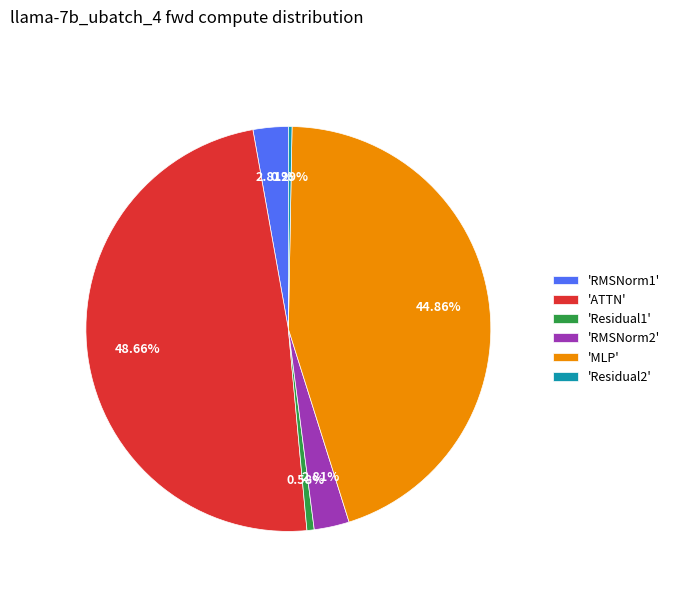

To the nearest percent, what is the difference between the largest and smallest slice percentages?

48%